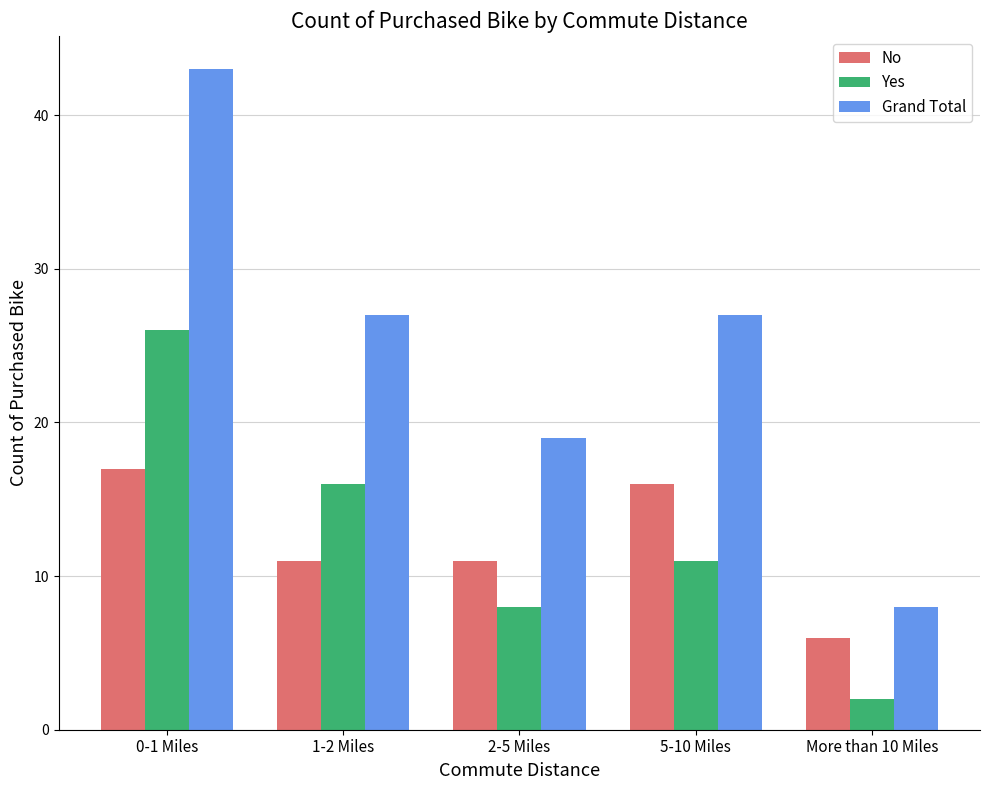

At which label does Yes first exceed 11?

0-1 Miles